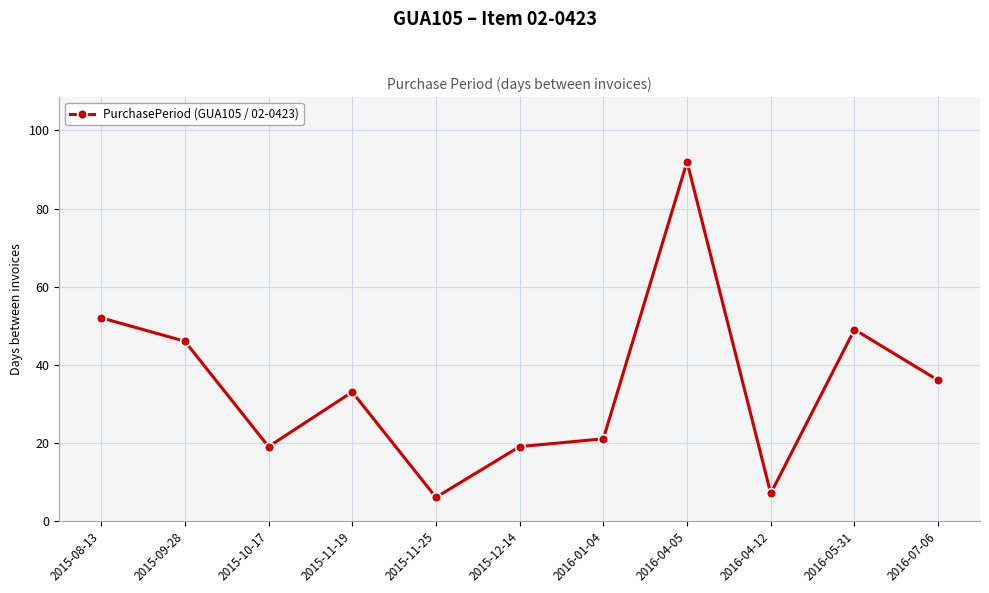

How many data points are less than 33?

5